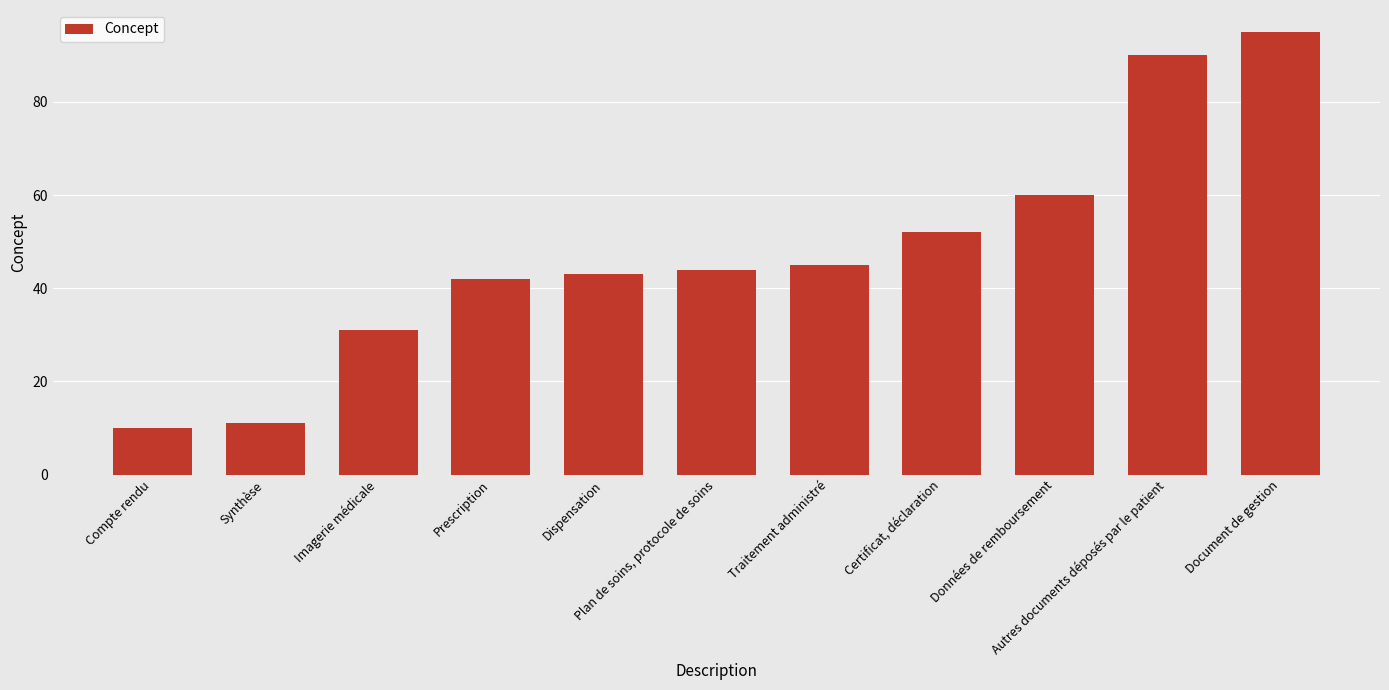

What is the difference between the values at Certificat, déclaration and Document de gestion?

43